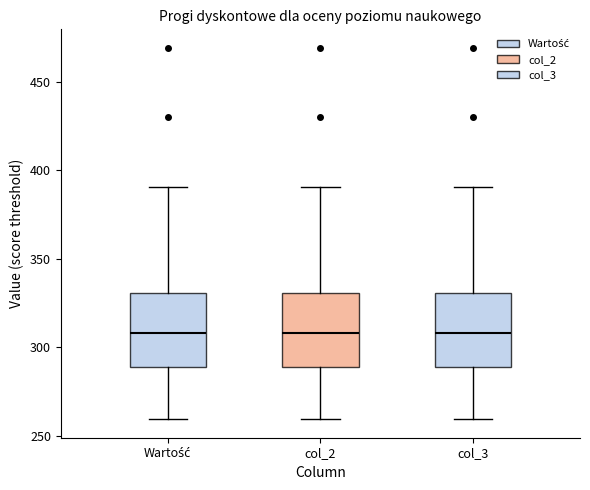

Reading left to right, transcribe this box plot: for each box, give where its median line is, the range the box spans, and where its two whiskers end, as read against the y-axis. The values are not printed on the chart, so give them approximately, as read against the axis.

Wartość: median 310, box 290 to 330, whiskers 260 to 390
col_2: median 310, box 290 to 330, whiskers 260 to 390
col_3: median 310, box 290 to 330, whiskers 260 to 390